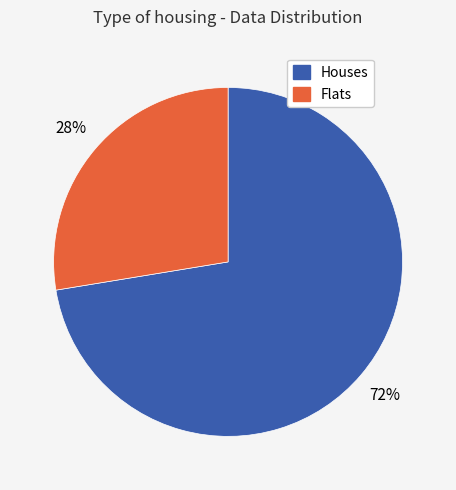

To the nearest percent, what is the average slice percentage?

50%